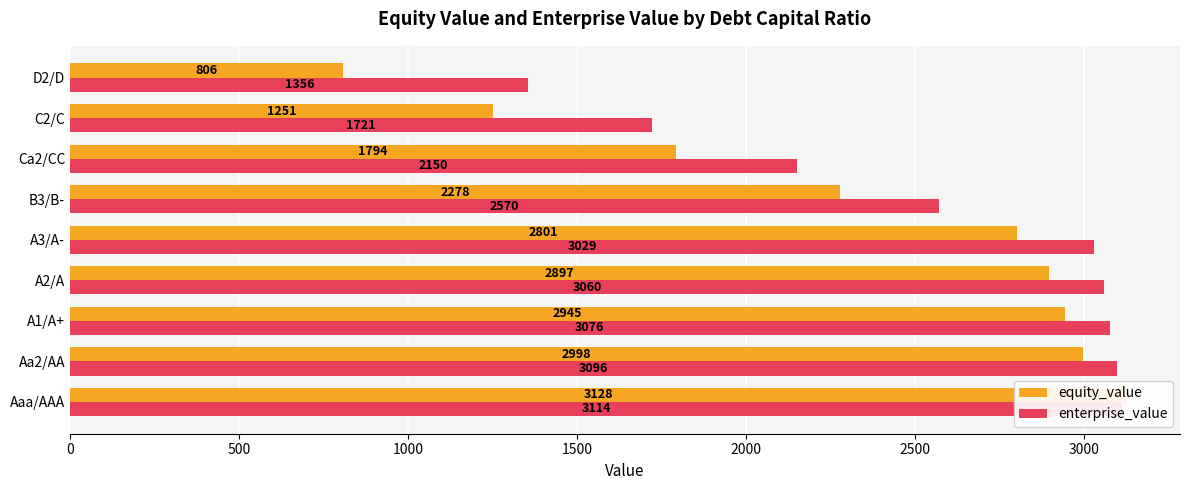

List the series in order of their overall mean, lowest first.

equity_value, enterprise_value